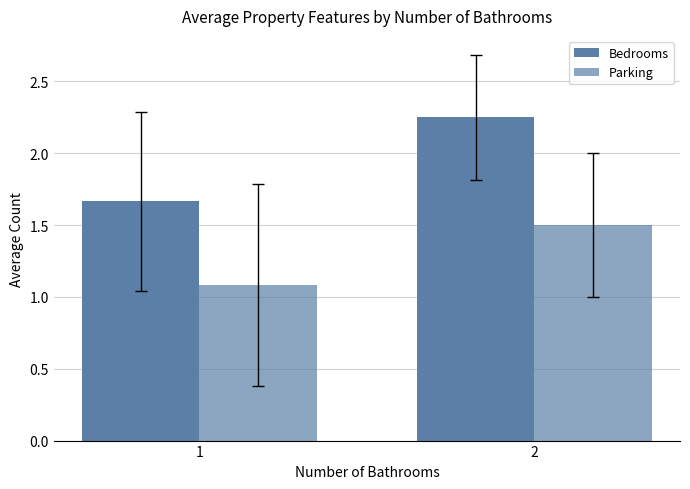

List the series in order of their peak value, lowest first.

Parking, Bedrooms